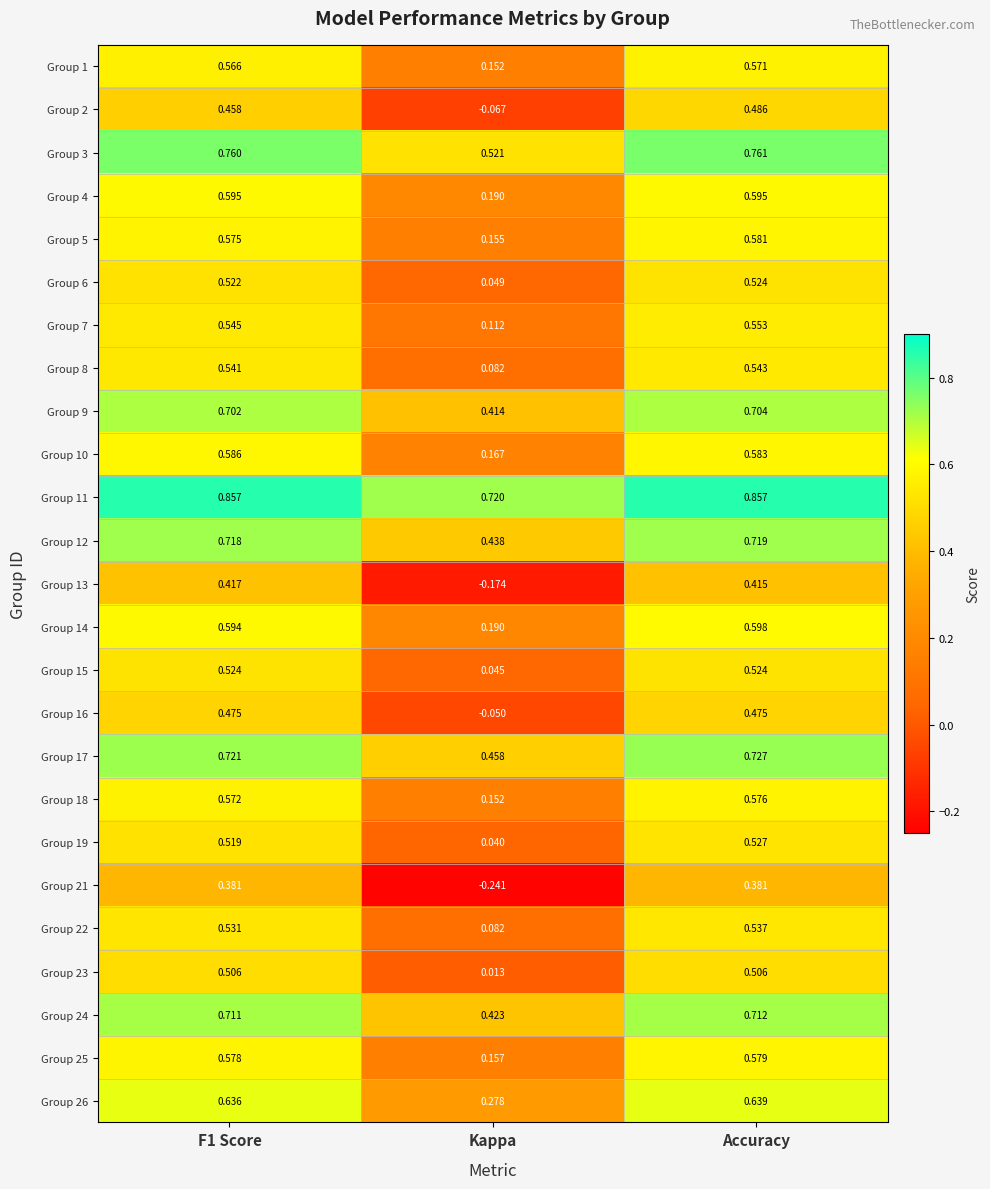

Where is Group 8 nearest to the value 0?

Kappa